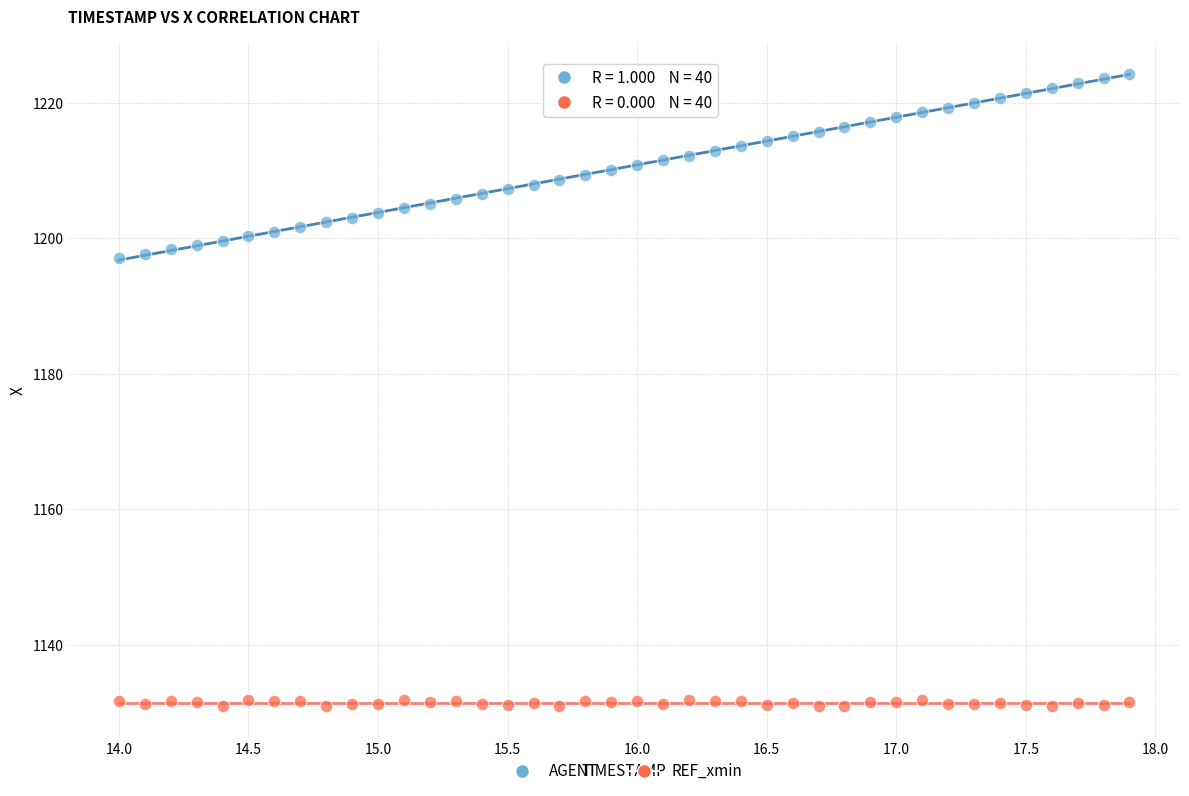

Across all data points, what is the range of X values (max minus min)?

3.9